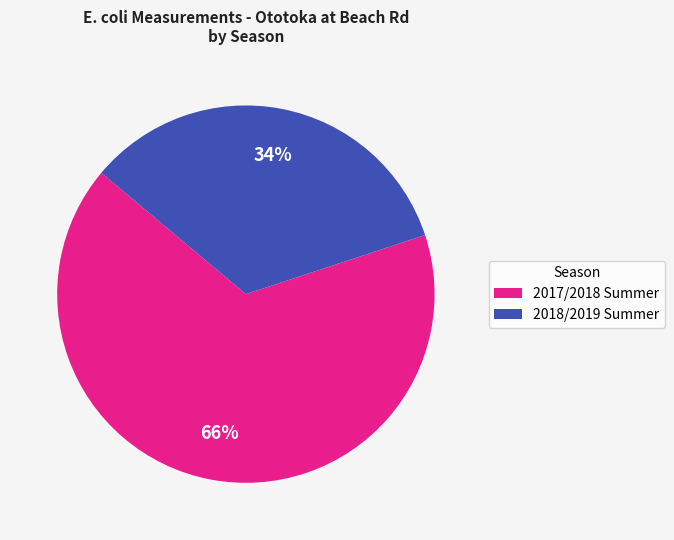

How many segments does this pie chart have?

2